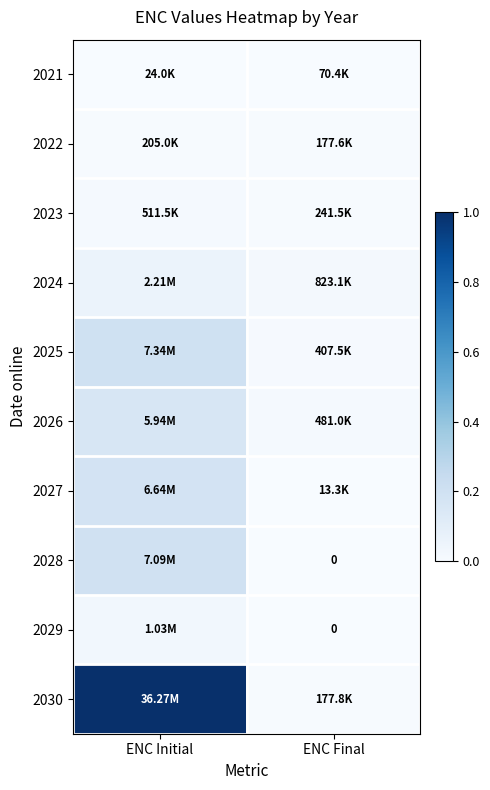

Is it true that 2028 equals -0.1 at ENC Final?

False